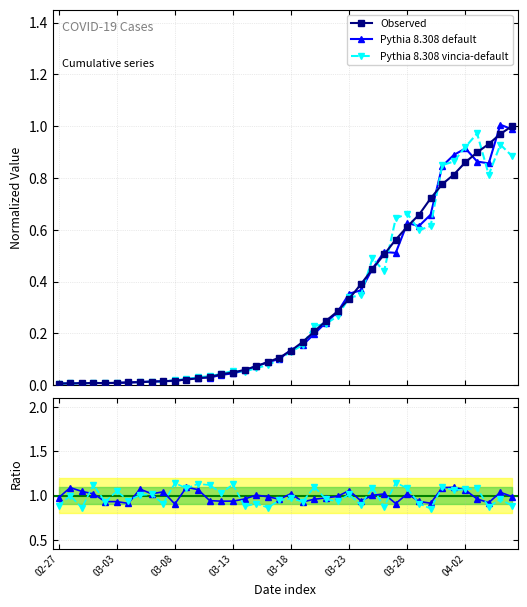

At which category does the chart reach its minimum across all series?

02-27